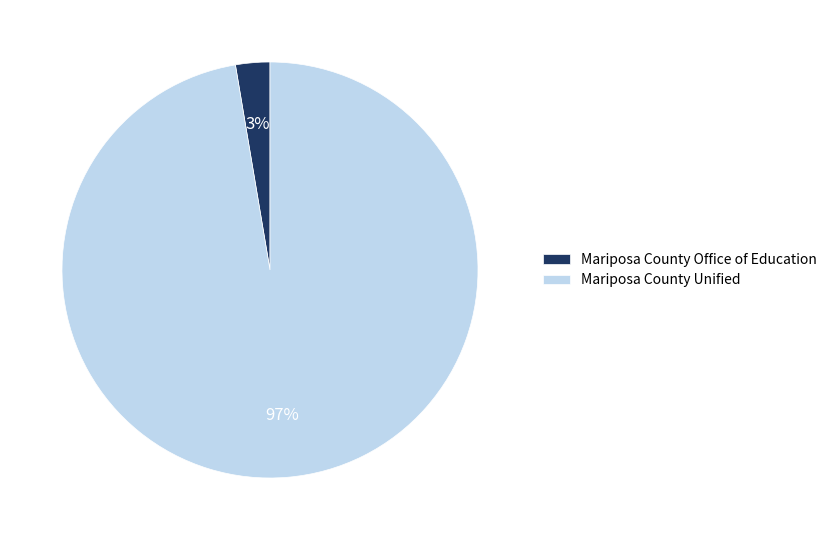

Which category accounts for the majority?

Mariposa County Unified